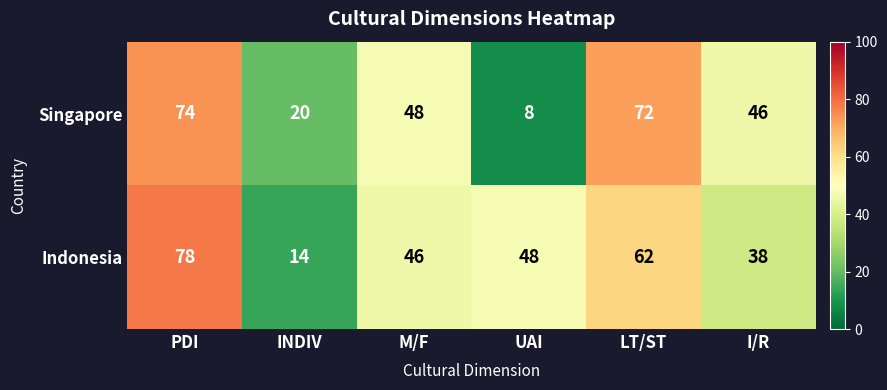

Is it true that Singapore equals 46 at I/R?

True